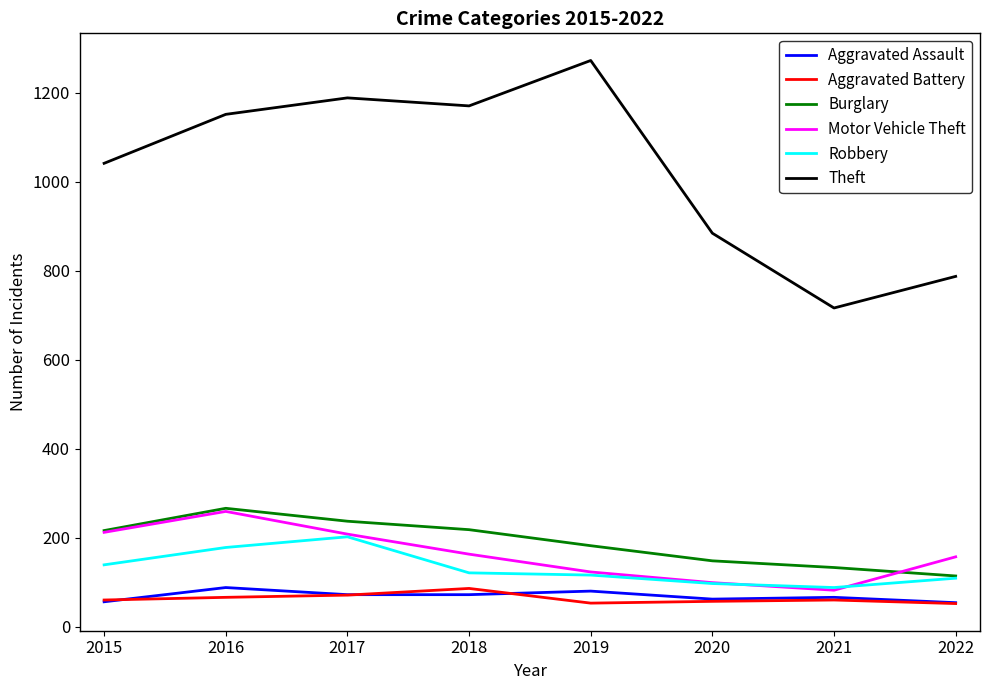

Is this an area chart (filled region under the line)?

No